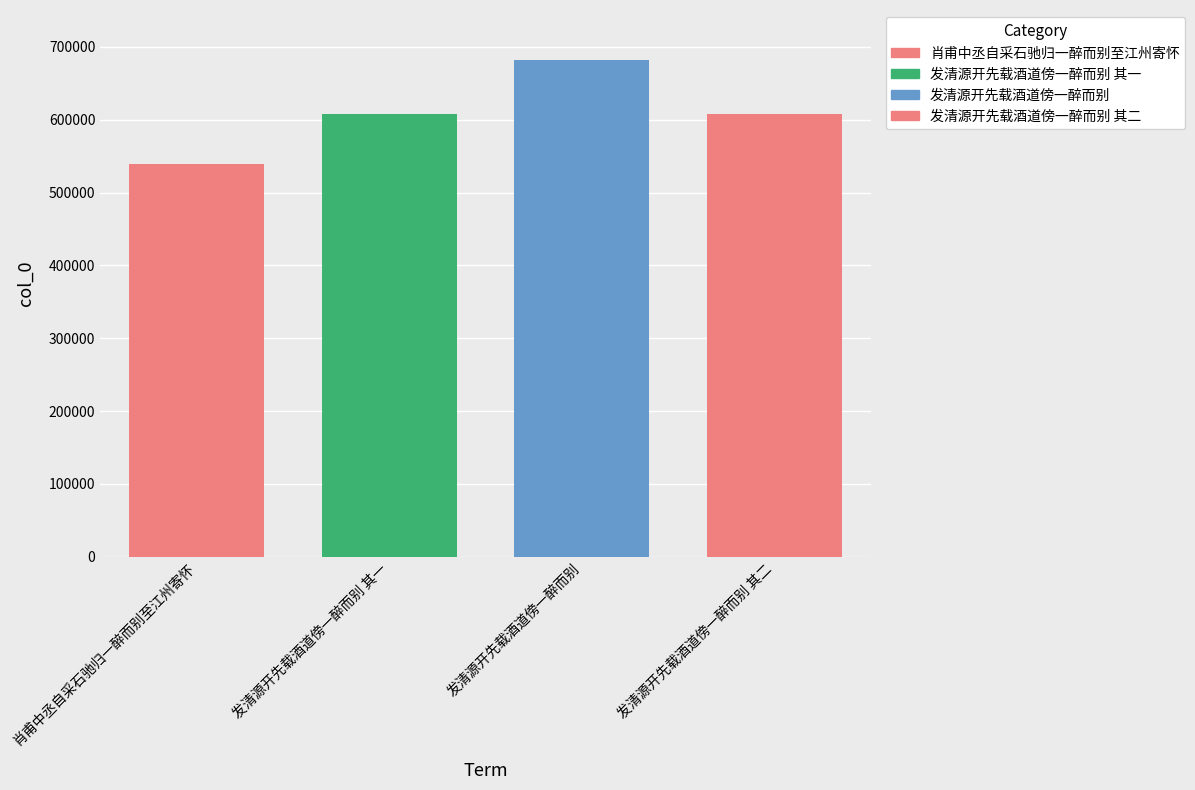

What is the sum of all values?

2438388